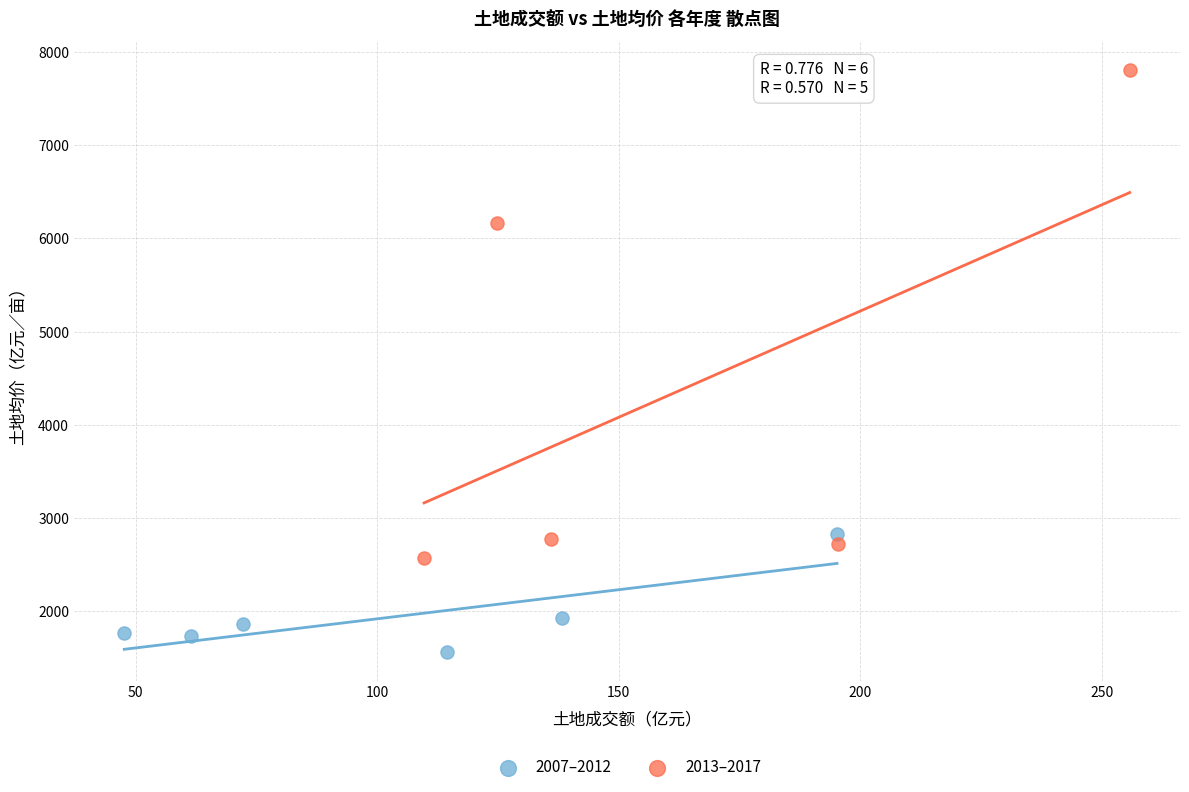

Which series has the widest spread of Y values?

2013–2017